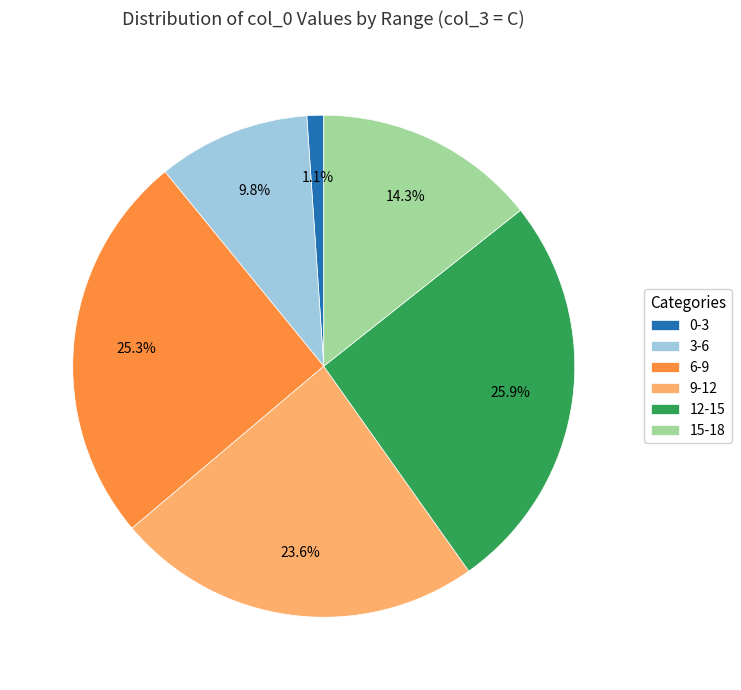

Which slice is the largest?

12-15